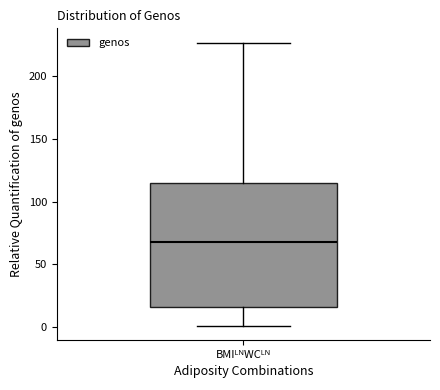

Read this box plot against the y-axis: the position of the median line, the range covered by the box, and the ends of both whiskers. The values are not printed on the chart, so give them approximately, as read against the axis.

median 70, box 15 to 115, whiskers 0 to 225